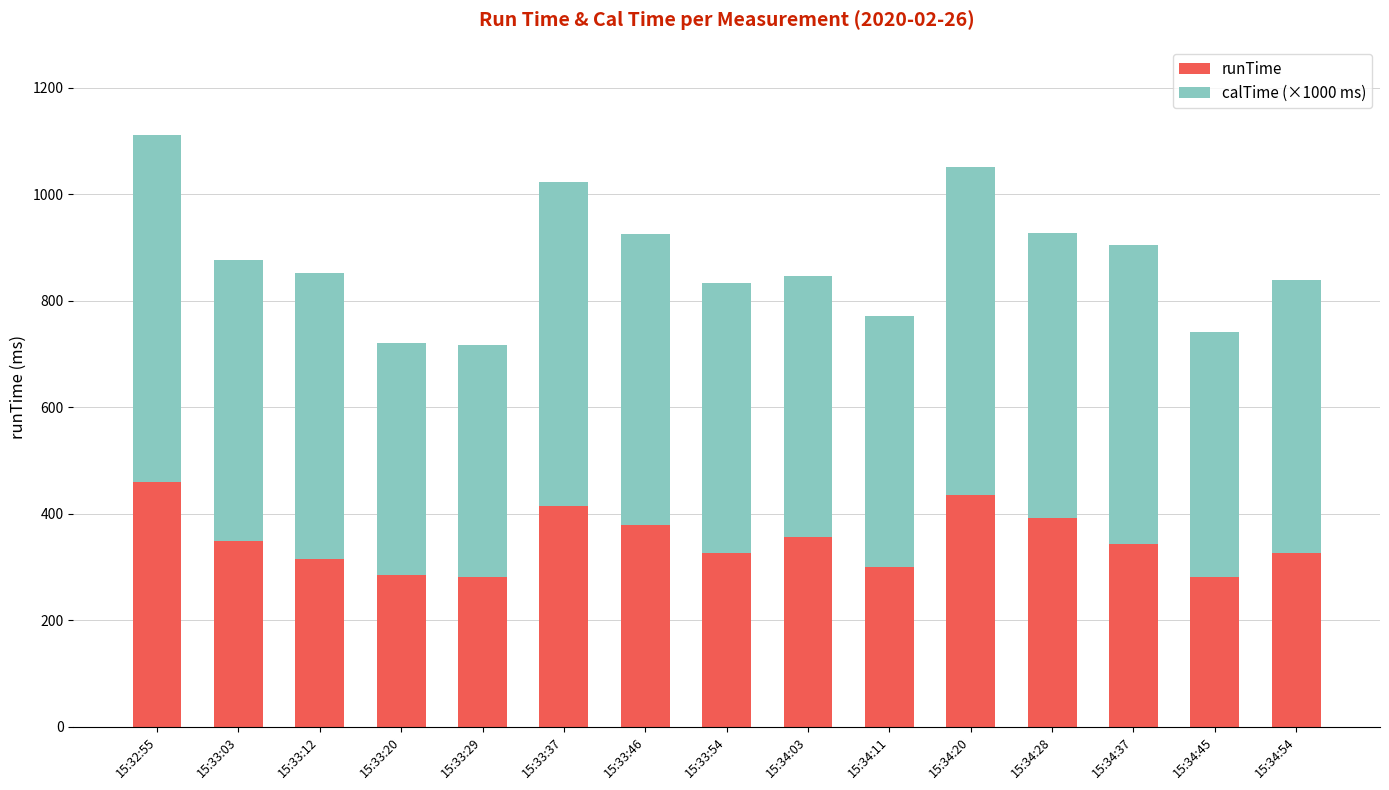

What is the sum of the runTime values at 15:34:37 and 15:34:28?

735.0